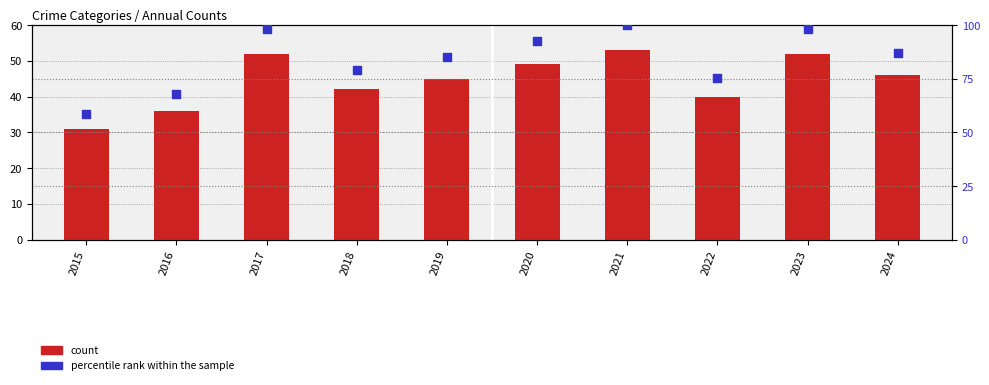

At how many categories does at least one series exceed 37?

10